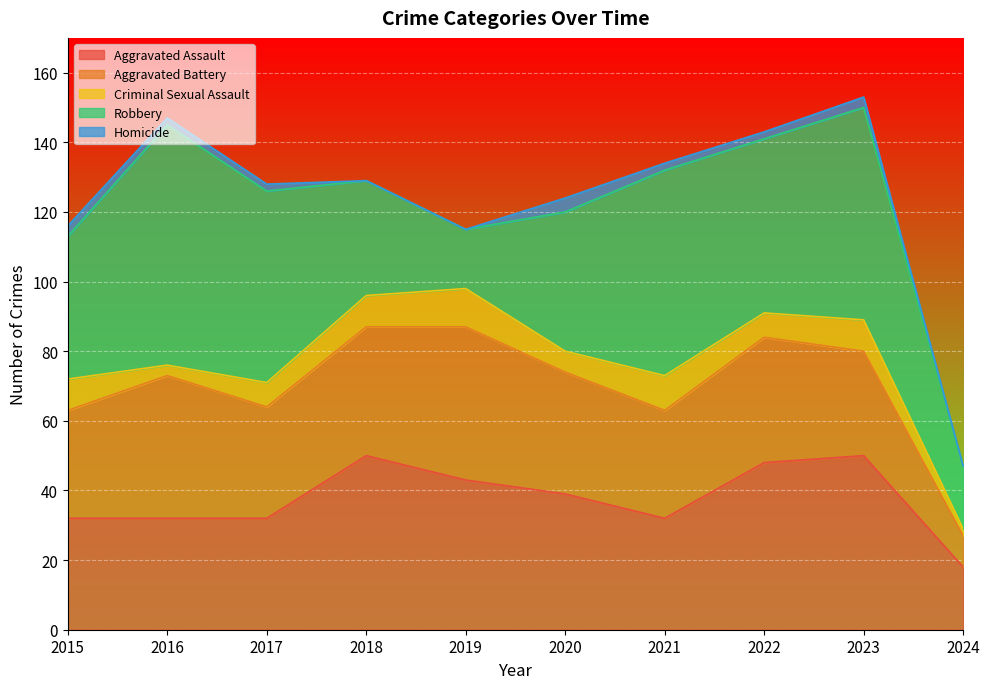

Which series has the widest spread of values?

Robbery